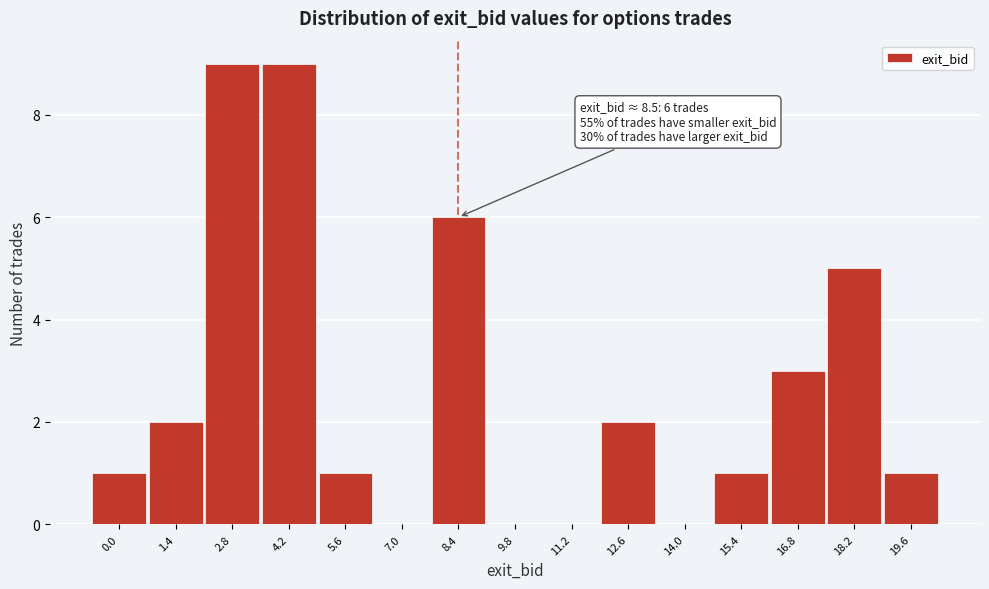

Reading right to left, transcribe all the data shown in this chart.

19.6=1	18.2=5	16.8=3	15.4=1	14.0=0	12.6=2	11.2=0	9.8=0	8.4=6	7.0=0	5.6=1	4.2=9	2.8=9	1.4=2	0.0=1